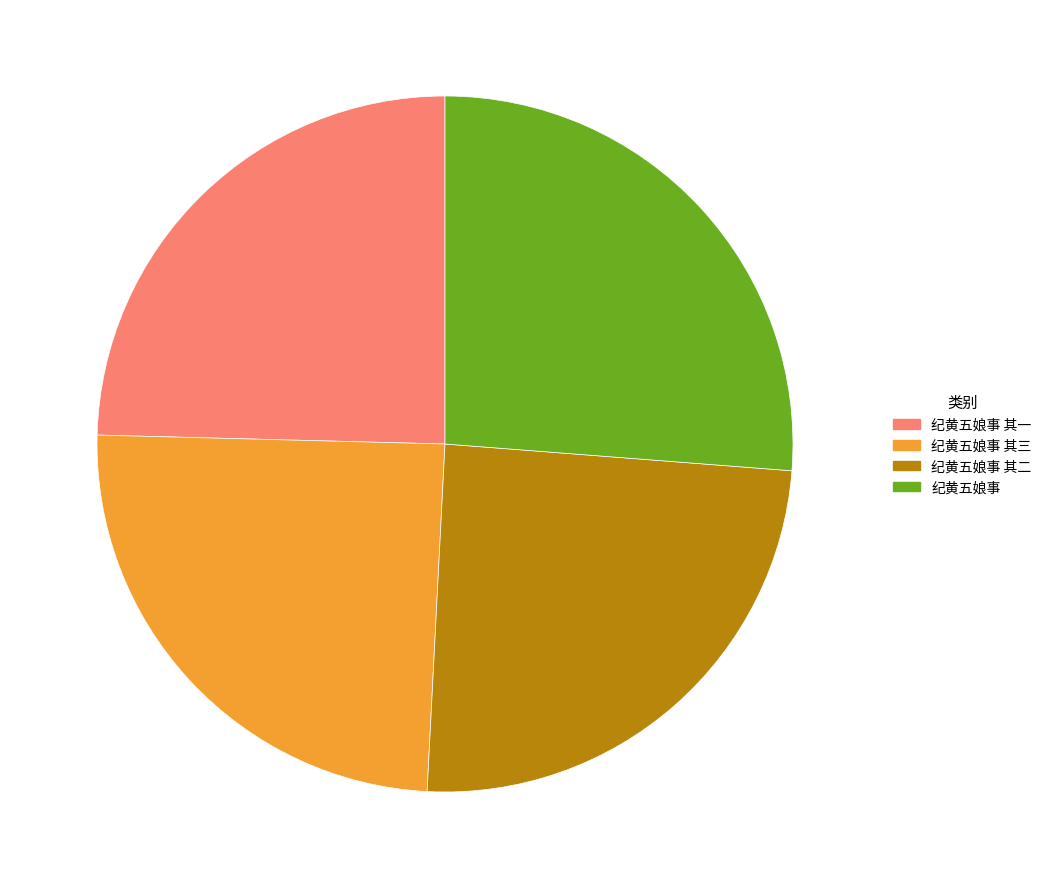

The 纪黄五娘事 其三 slice represents 31% of the pie. True or false?

False